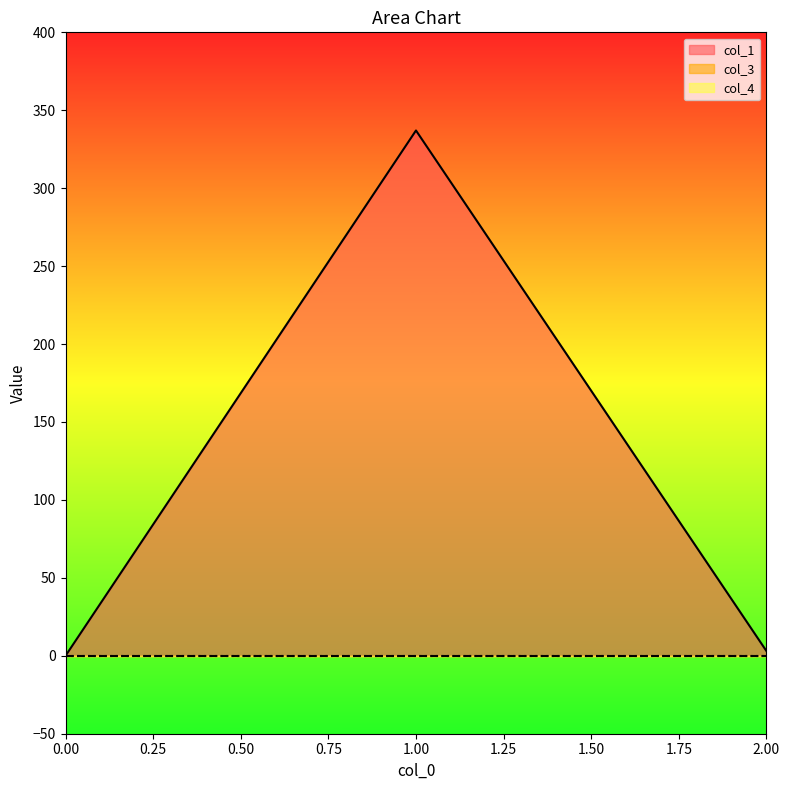

At how many categories does at least one series exceed 247?

1